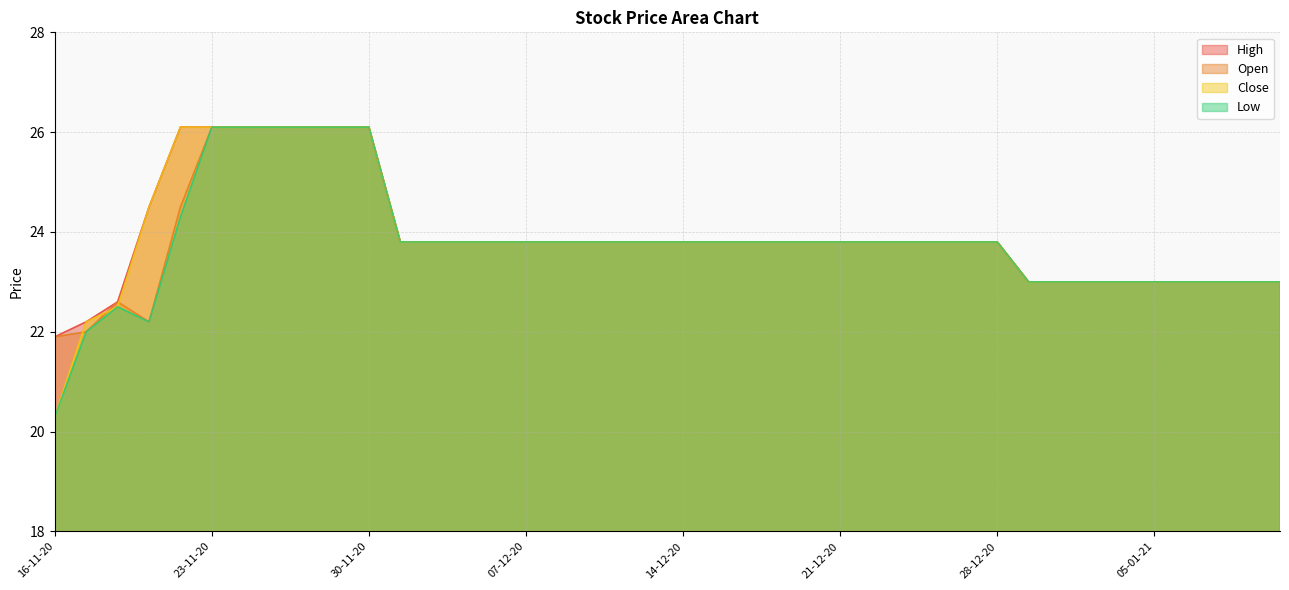

At which category is the sum across all series the highest?

23-11-20